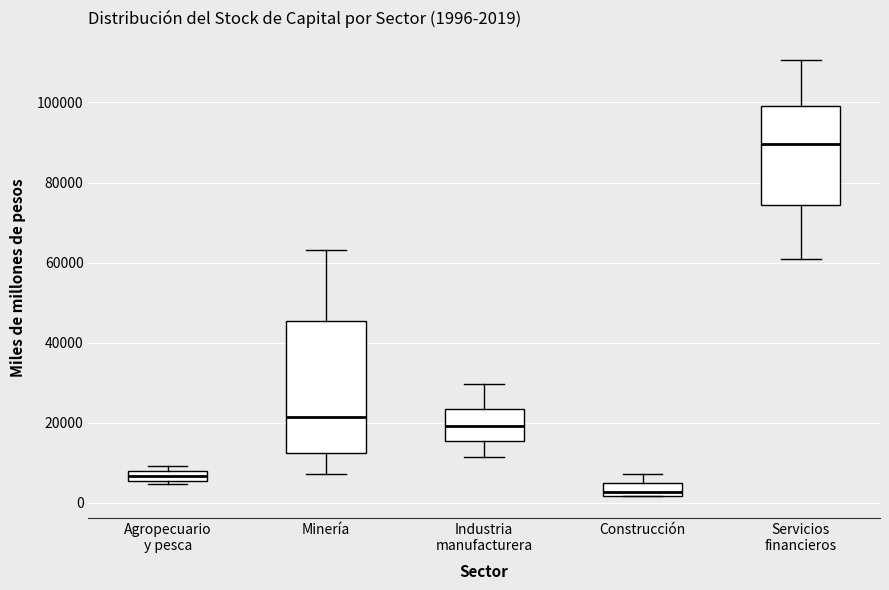

Which box has the lowest median line?

Construcción